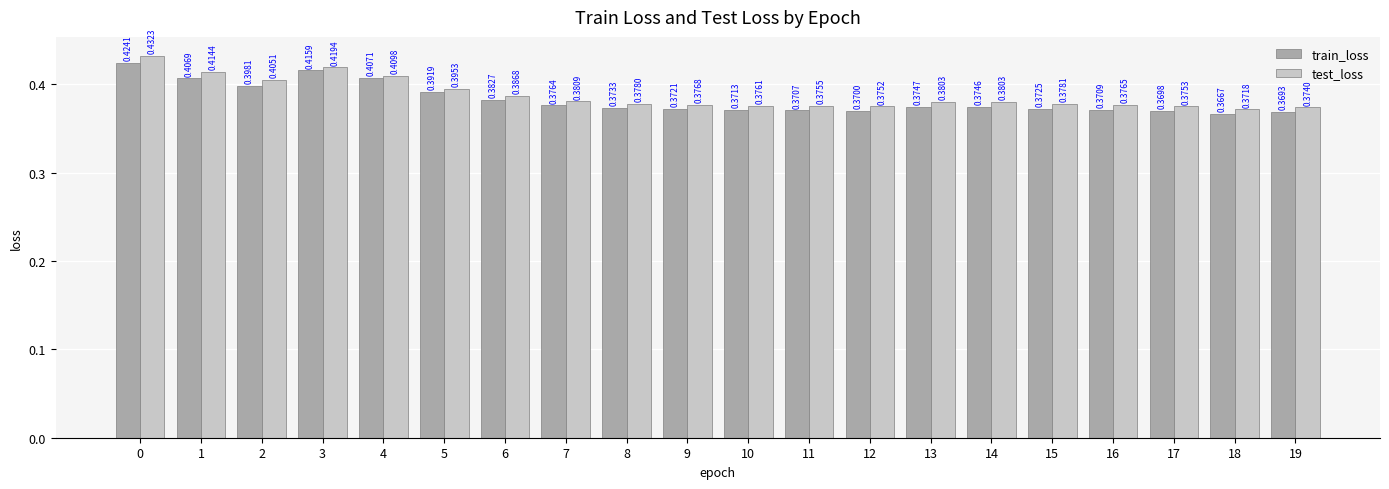

List the labels in order of train_loss value, smallest first.

18, 19, 17, 12, 11, 16, 10, 9, 15, 8, 14, 13, 7, 6, 5, 2, 1, 4, 3, 0